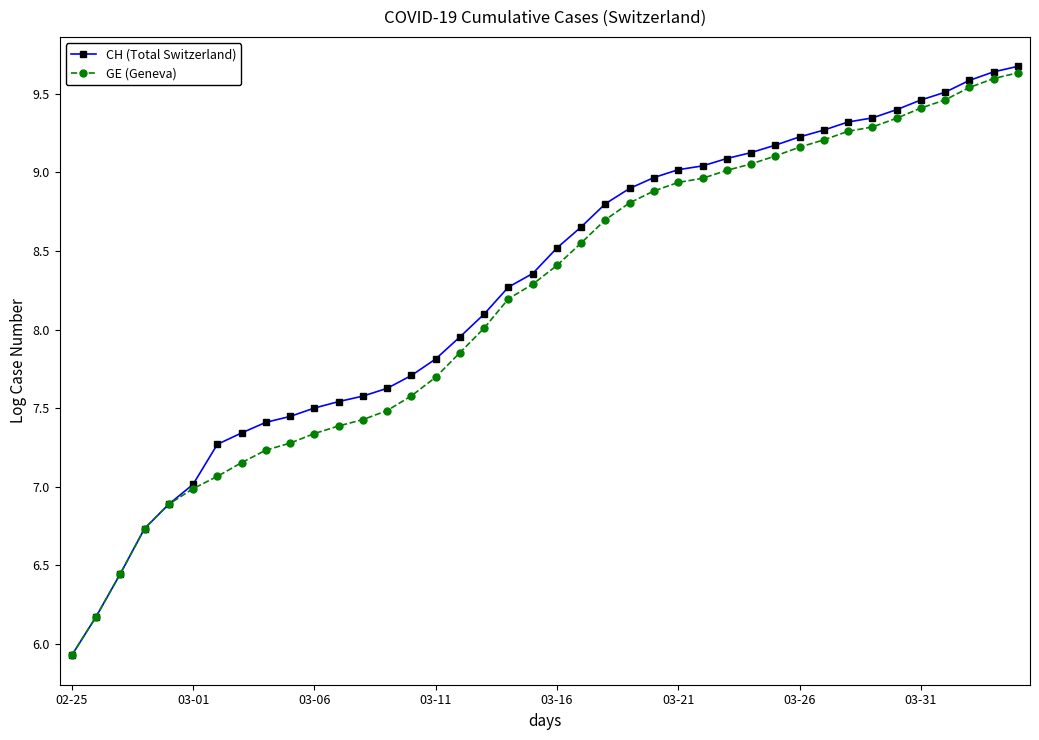

What is the value of the CH (Total Switzerland) point at the 15th from the left?

7.7